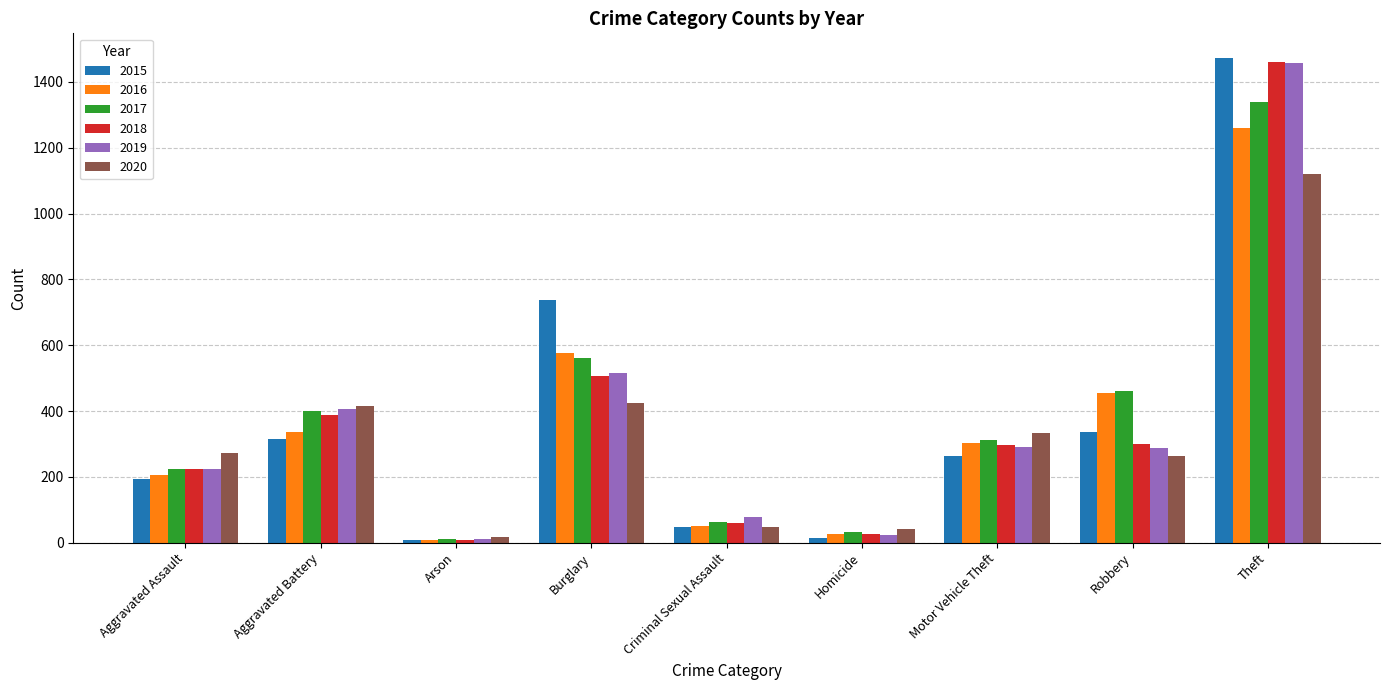

What is the difference between the highest and lowest values at Aggravated Assault?

79